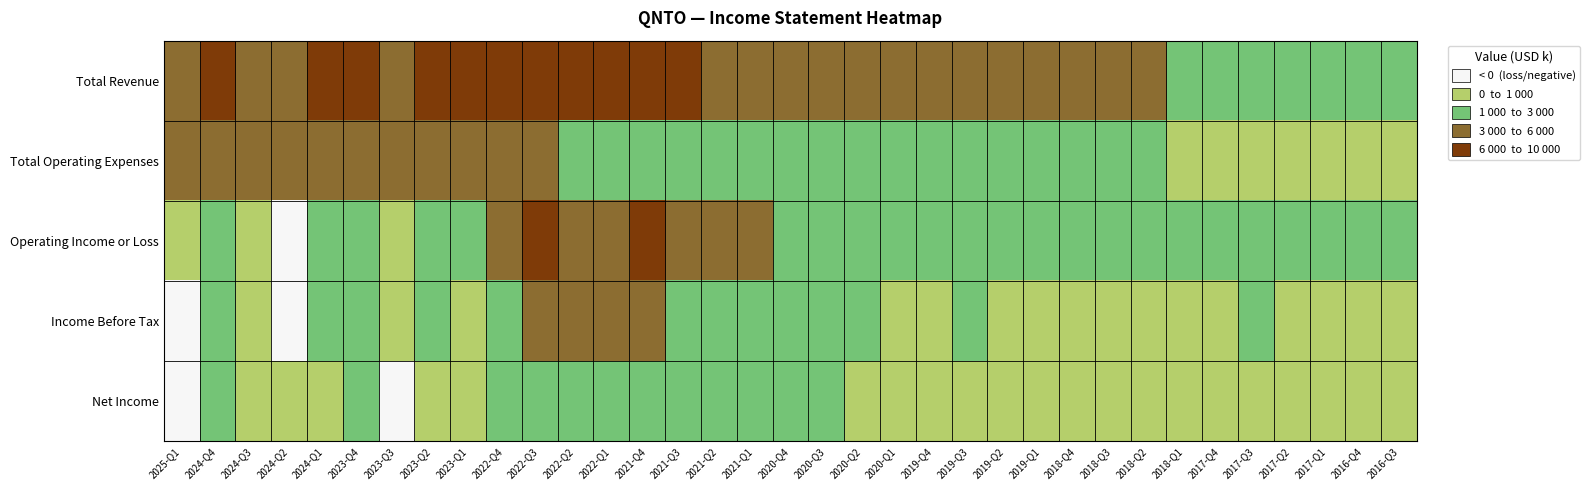

Which category has the lowest value across all series?

2024-Q2